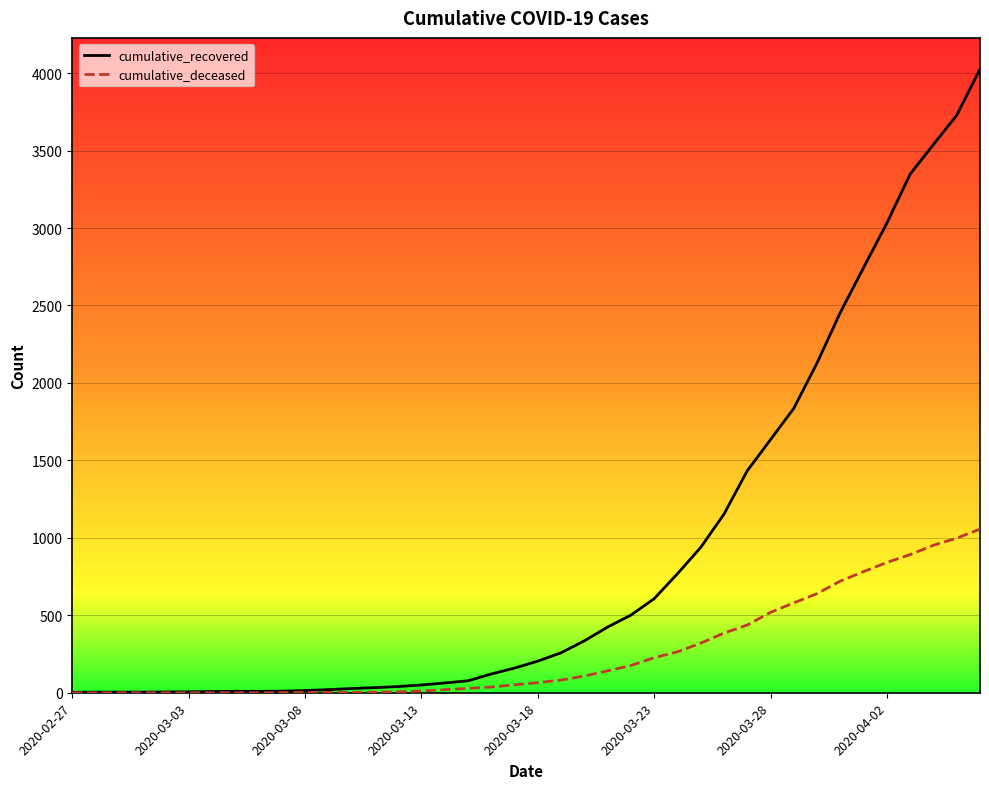

Which series has the largest range (max minus min)?

cumulative_recovered